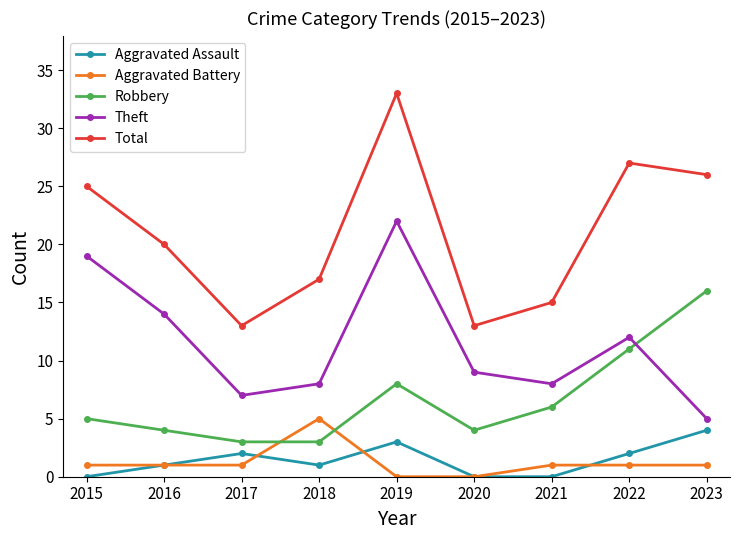

What is the sum of all Total values?

189